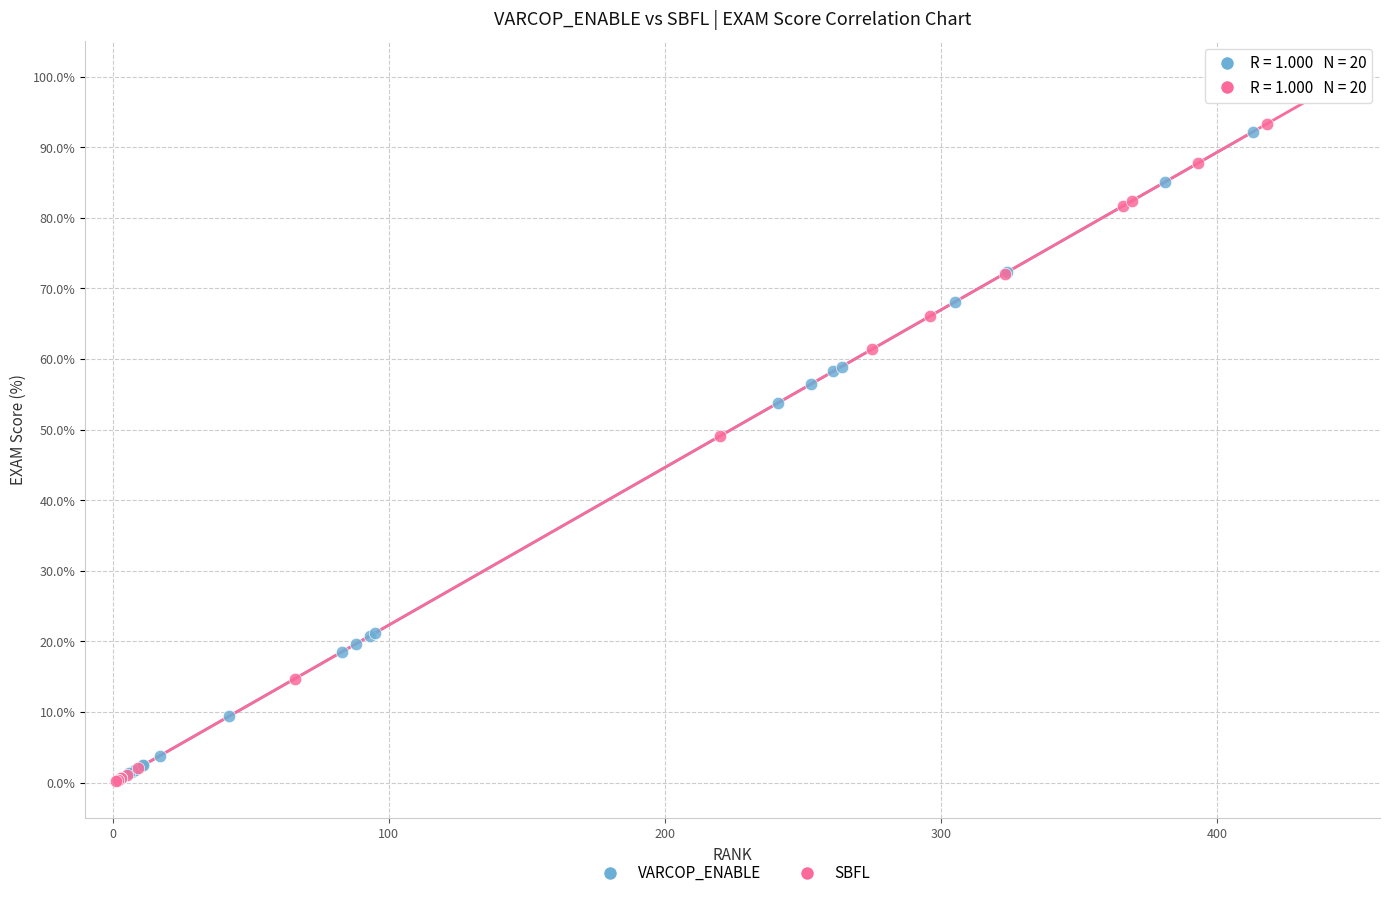

Which series reaches the maximum Y coordinate?

SBFL